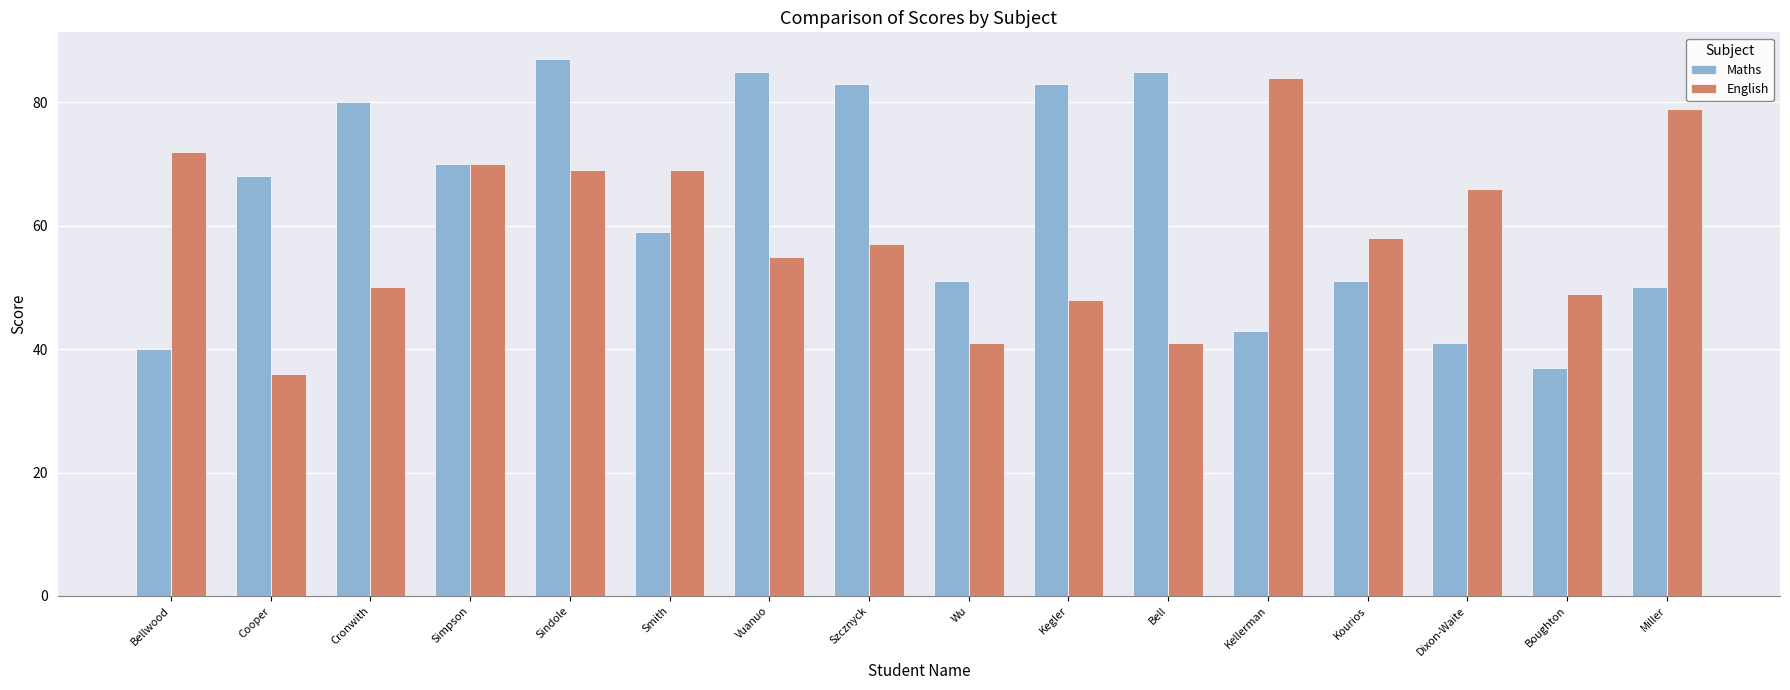

Are the bars horizontal?

No